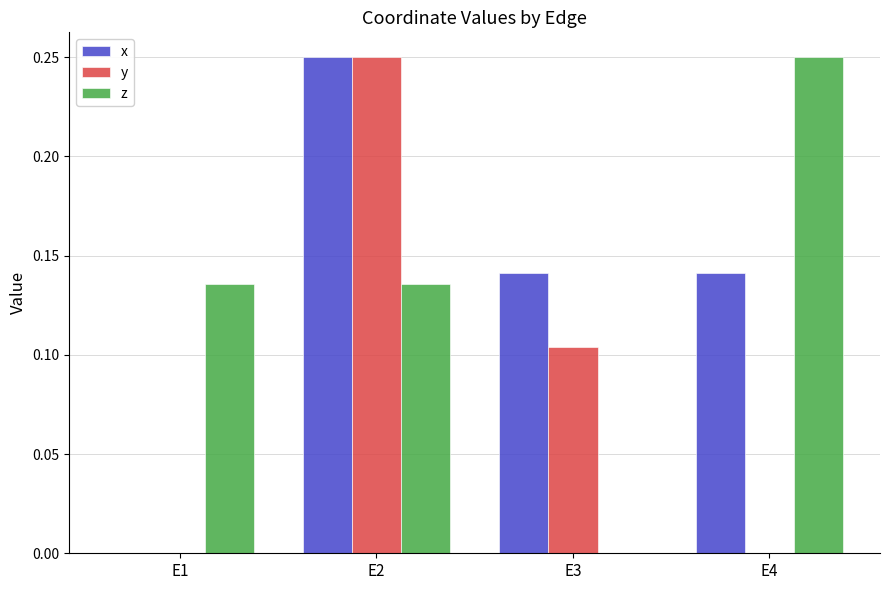

What are all the series names shown in the legend?

x, y, z